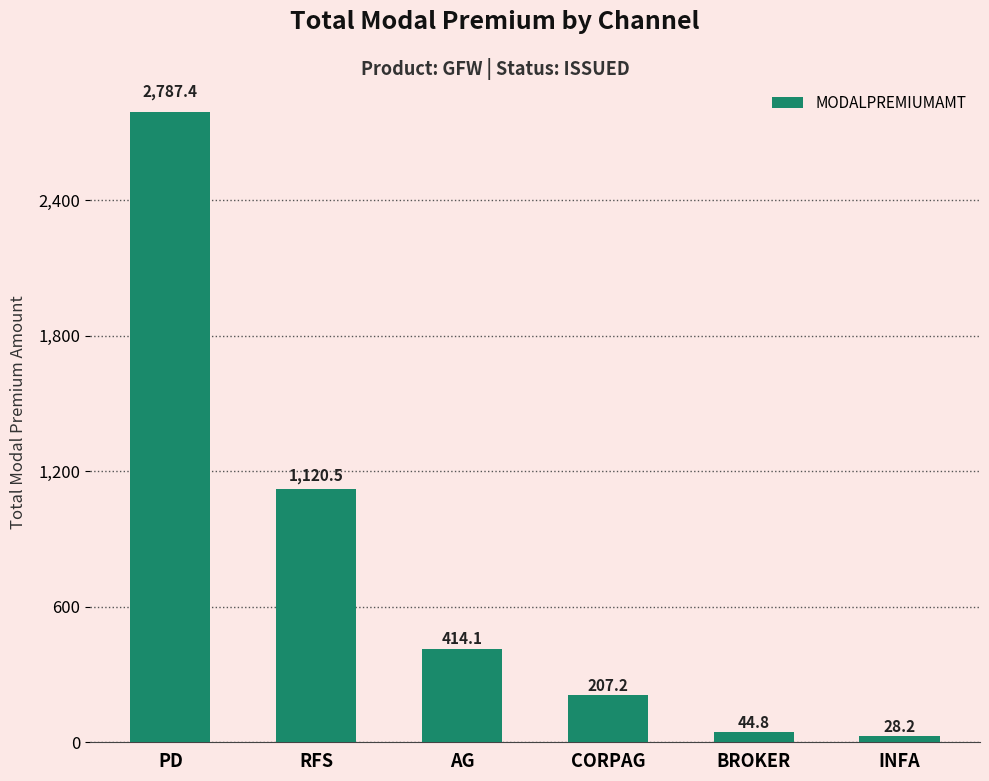

True or false: the data shows 414.1 at AG.

True